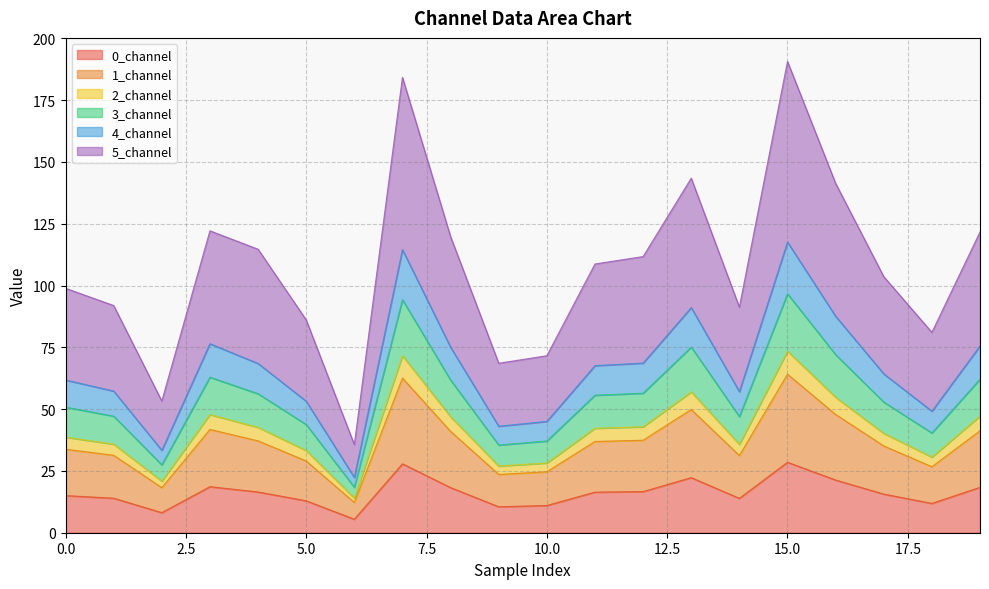

What is the lowest value of the 0_channel series?

5.5